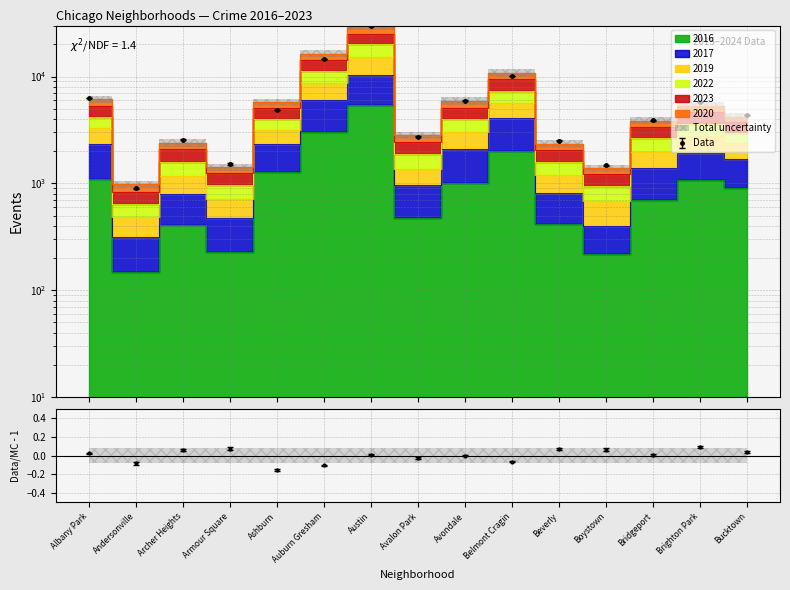

What is the difference between the second highest and second lowest values in the 2022 series?

10325.0